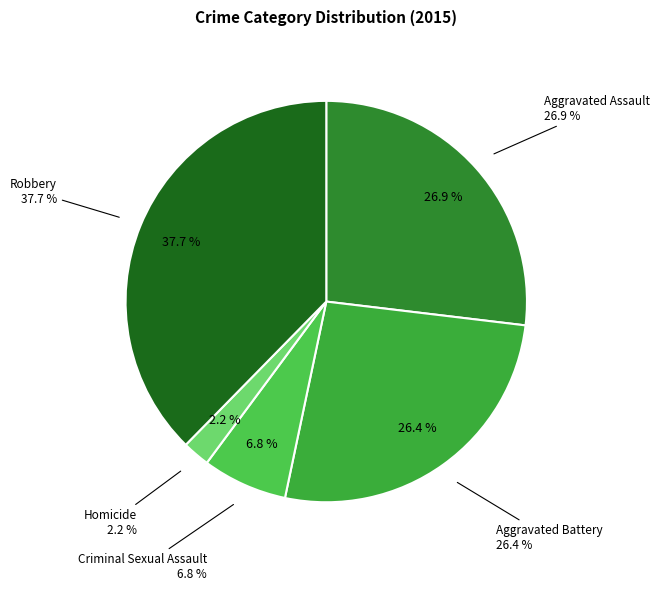

Is Criminal Sexual Assault the majority of the pie?

No